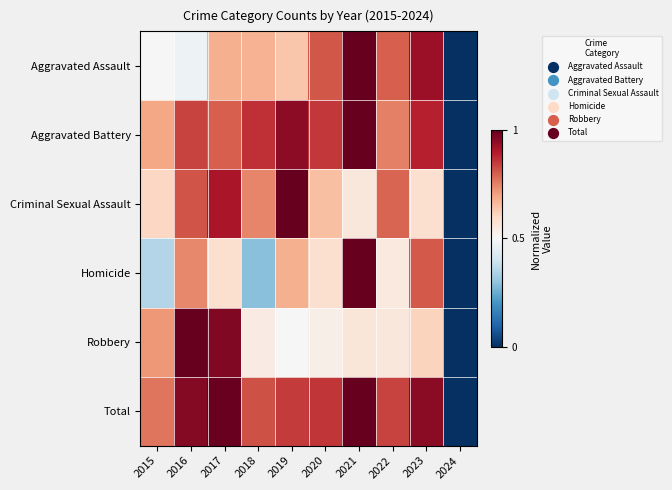

Reading left to right, list all the values displayed in this chart.

Aggravated Assault: 2015=0.5	2016=0.5	2017=0.7	2018=0.7	2019=0.6	2020=0.8	2021=1.0	2022=0.8	2023=0.9	2024=0.0
Aggravated Battery: 2015=0.7	2016=0.8	2017=0.8	2018=0.9	2019=0.9	2020=0.9	2021=1.0	2022=0.8	2023=0.9	2024=0.0
Criminal Sexual Assault: 2015=0.6	2016=0.8	2017=0.9	2018=0.7	2019=1.0	2020=0.7	2021=0.6	2022=0.8	2023=0.6	2024=0.0
Homicide: 2015=0.4	2016=0.7	2017=0.6	2018=0.3	2019=0.7	2020=0.6	2021=1.0	2022=0.5	2023=0.8	2024=0.0
Robbery: 2015=0.7	2016=1.0	2017=1.0	2018=0.5	2019=0.5	2020=0.5	2021=0.6	2022=0.6	2023=0.6	2024=0.0
Total: 2015=0.8	2016=1.0	2017=1.0	2018=0.8	2019=0.8	2020=0.9	2021=1.0	2022=0.8	2023=1.0	2024=0.0